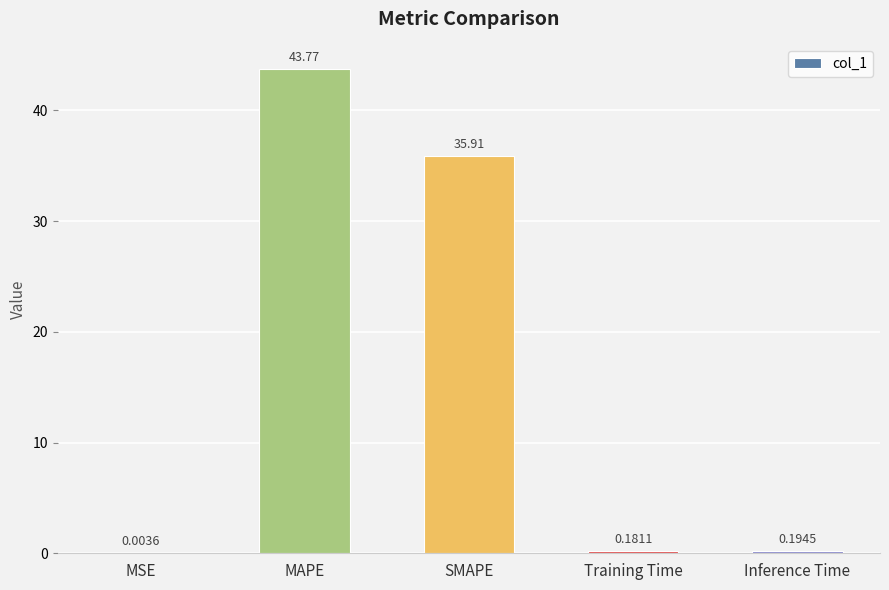

At which label is the value closest to 21?

SMAPE